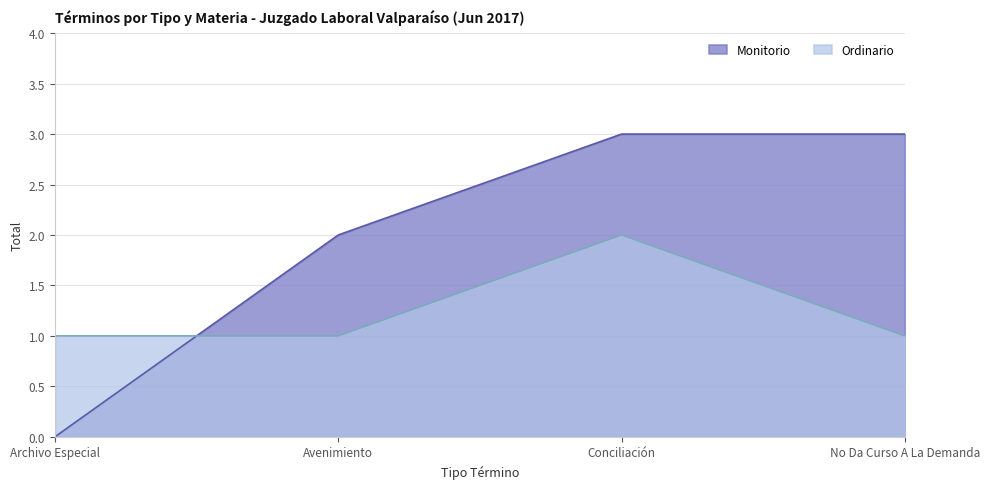

Reading left to right, transcribe all the data shown in this chart.

Archivo Especial=1	Avenimiento=1	Conciliación=2	No Da Curso A La Demanda=1